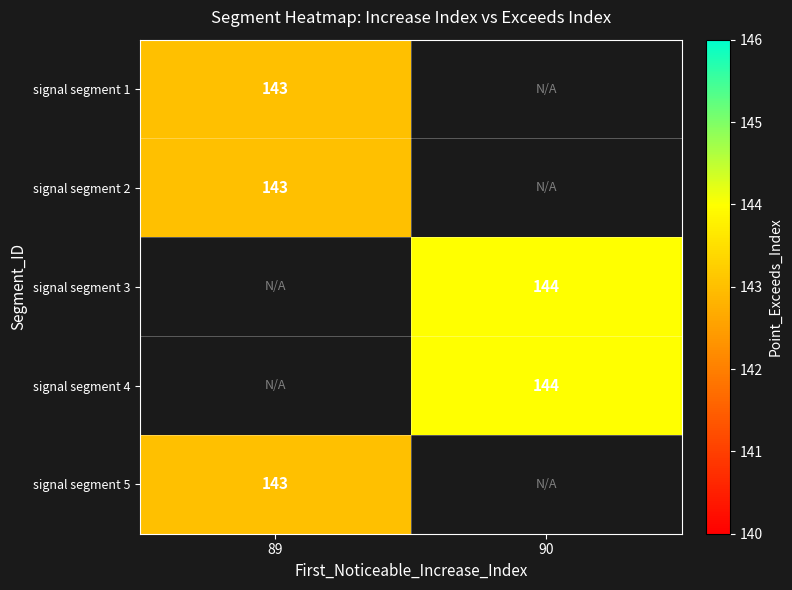

The value of signal segment 3 at 90 is 235. True or false?

False